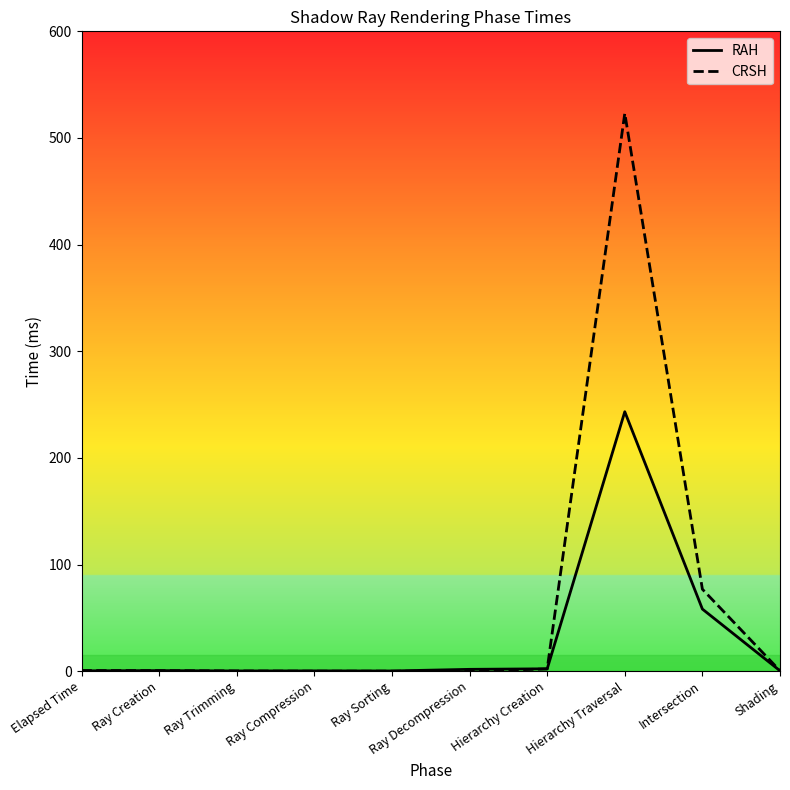

The CRSH series shows 232.1 at Ray Decompression. True or false?

False